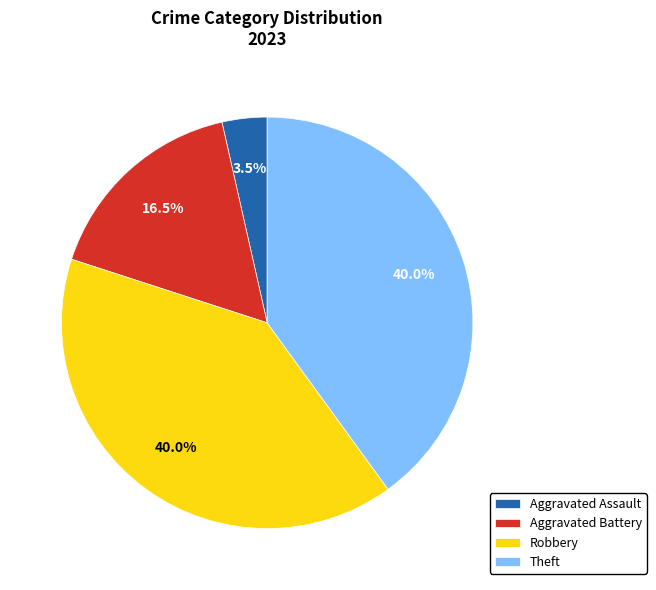

What is the smallest slice in the pie chart?

Aggravated Assault